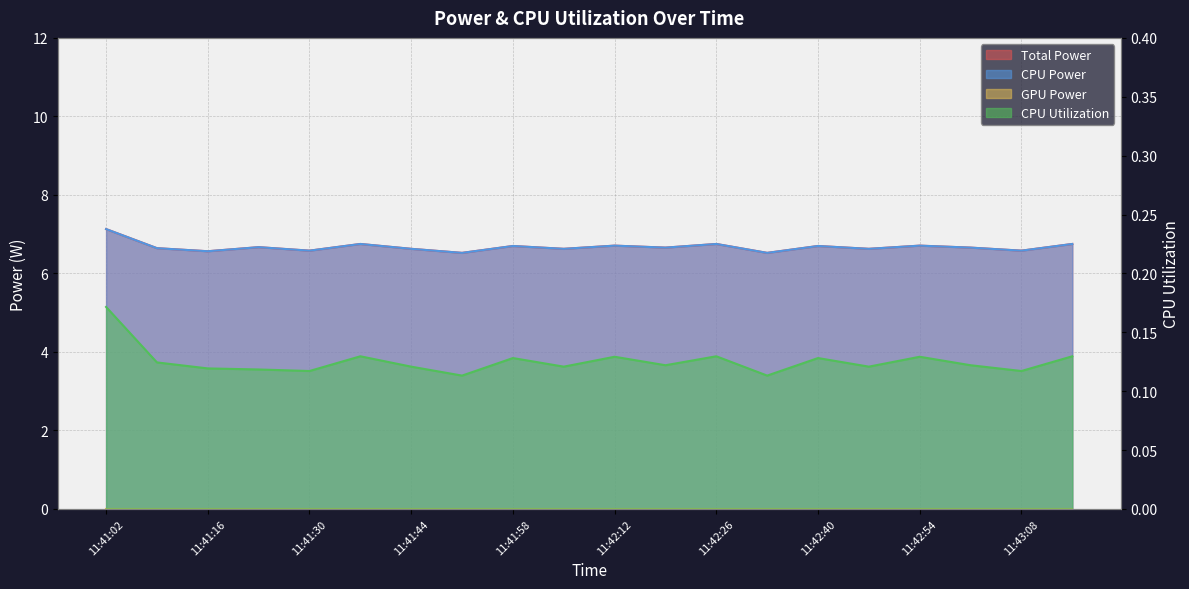

What is the spread (max minus min) of values at 11:42:12?

6.6